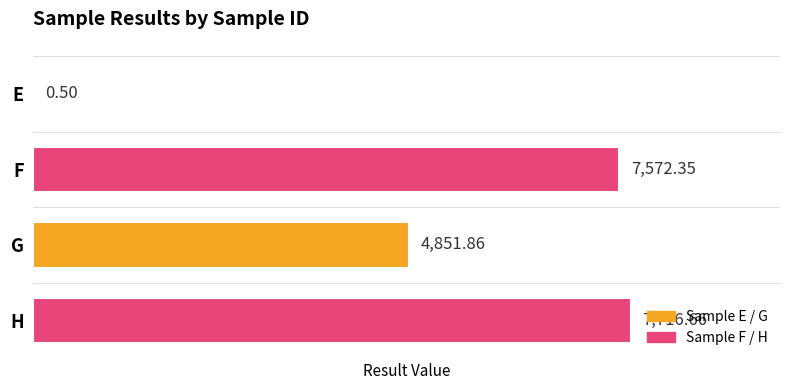

What is the change in value from G to H?

+2864.8